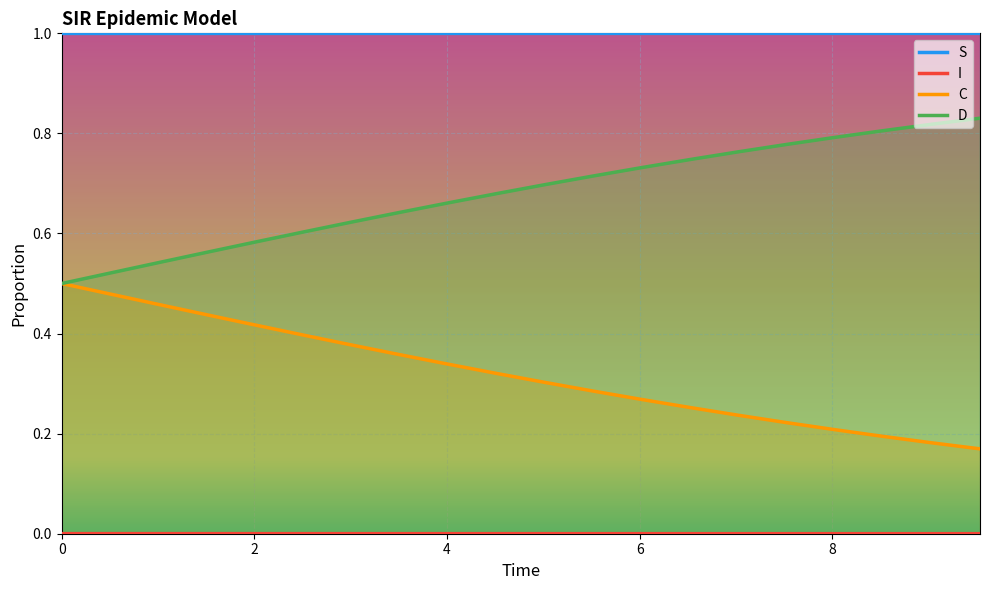

True or false: I has more than 1 points higher than both neighbors.

False